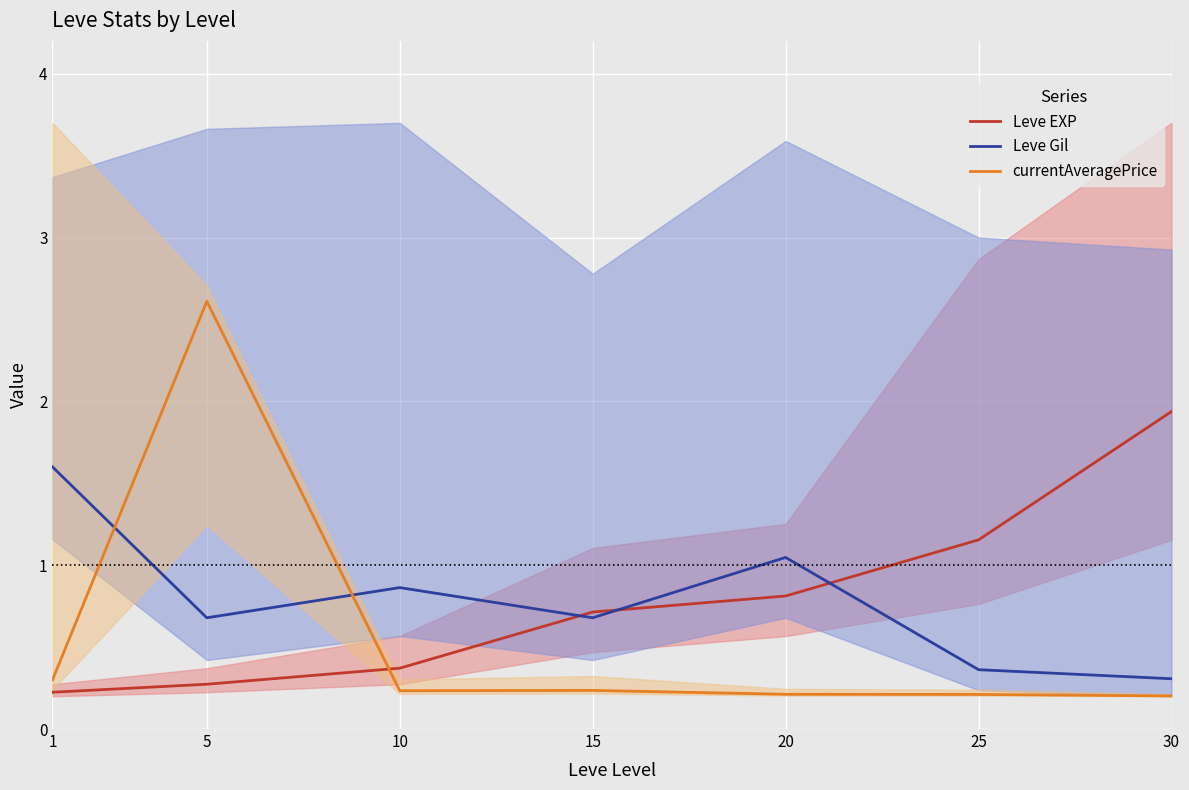

Is the value of Leve Gil at 20 greater than the value of Leve EXP at 15?

Yes